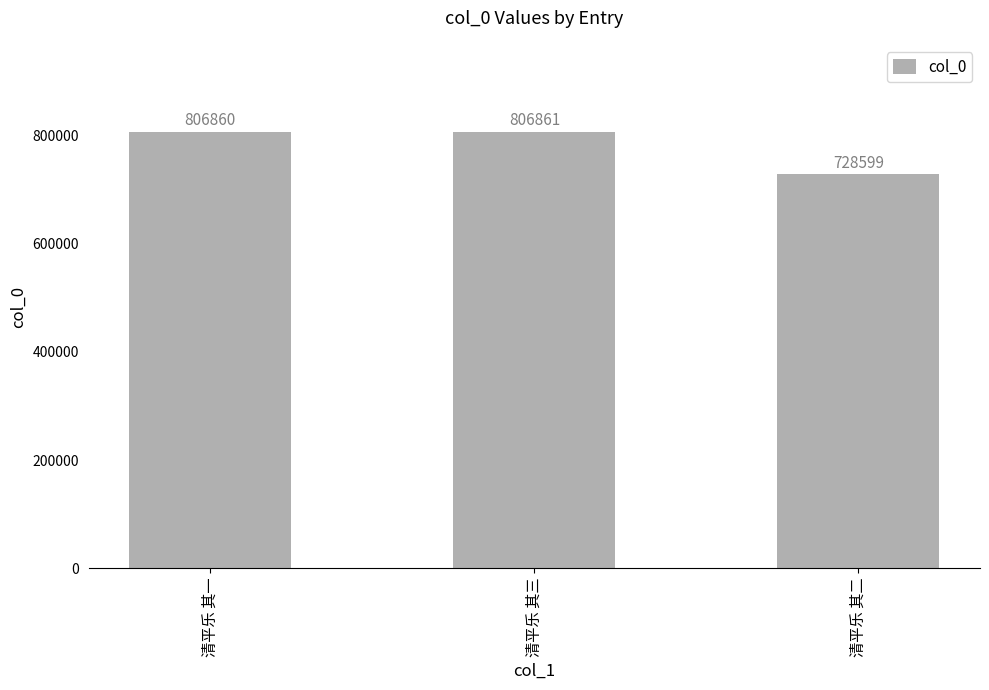

Which label corresponds to the smallest value in the chart?

清平乐 其二